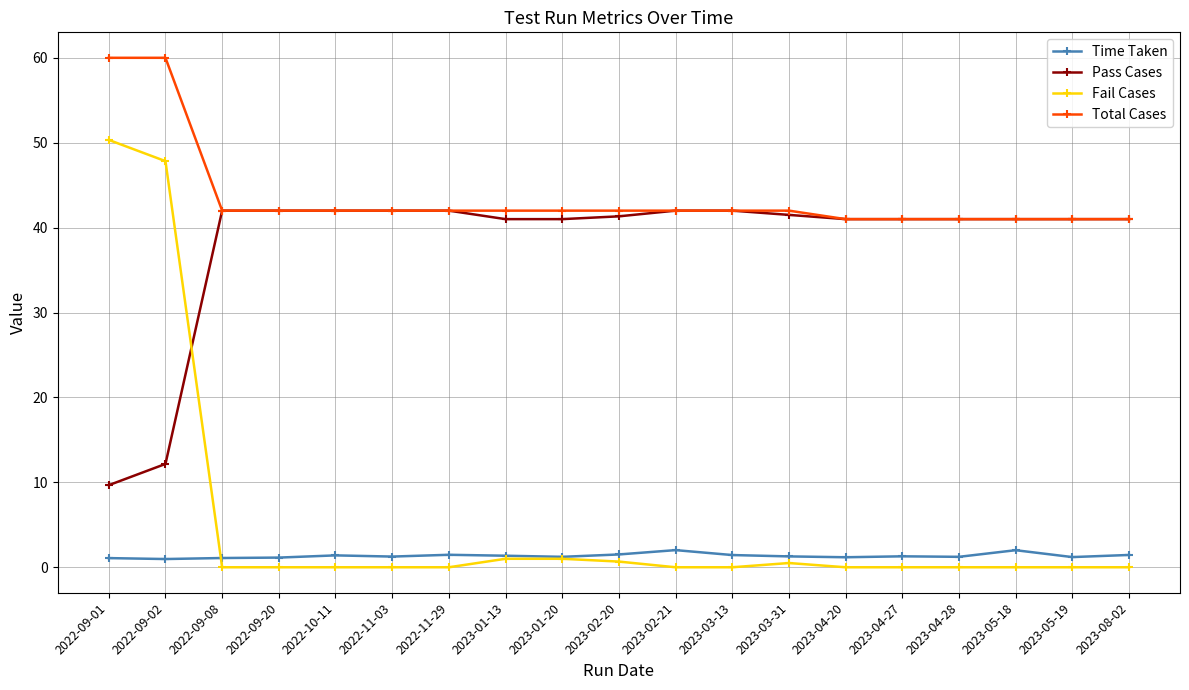

Is the value of Total Cases at 2023-02-20 greater than the value of Time Taken at 2023-03-31?

Yes